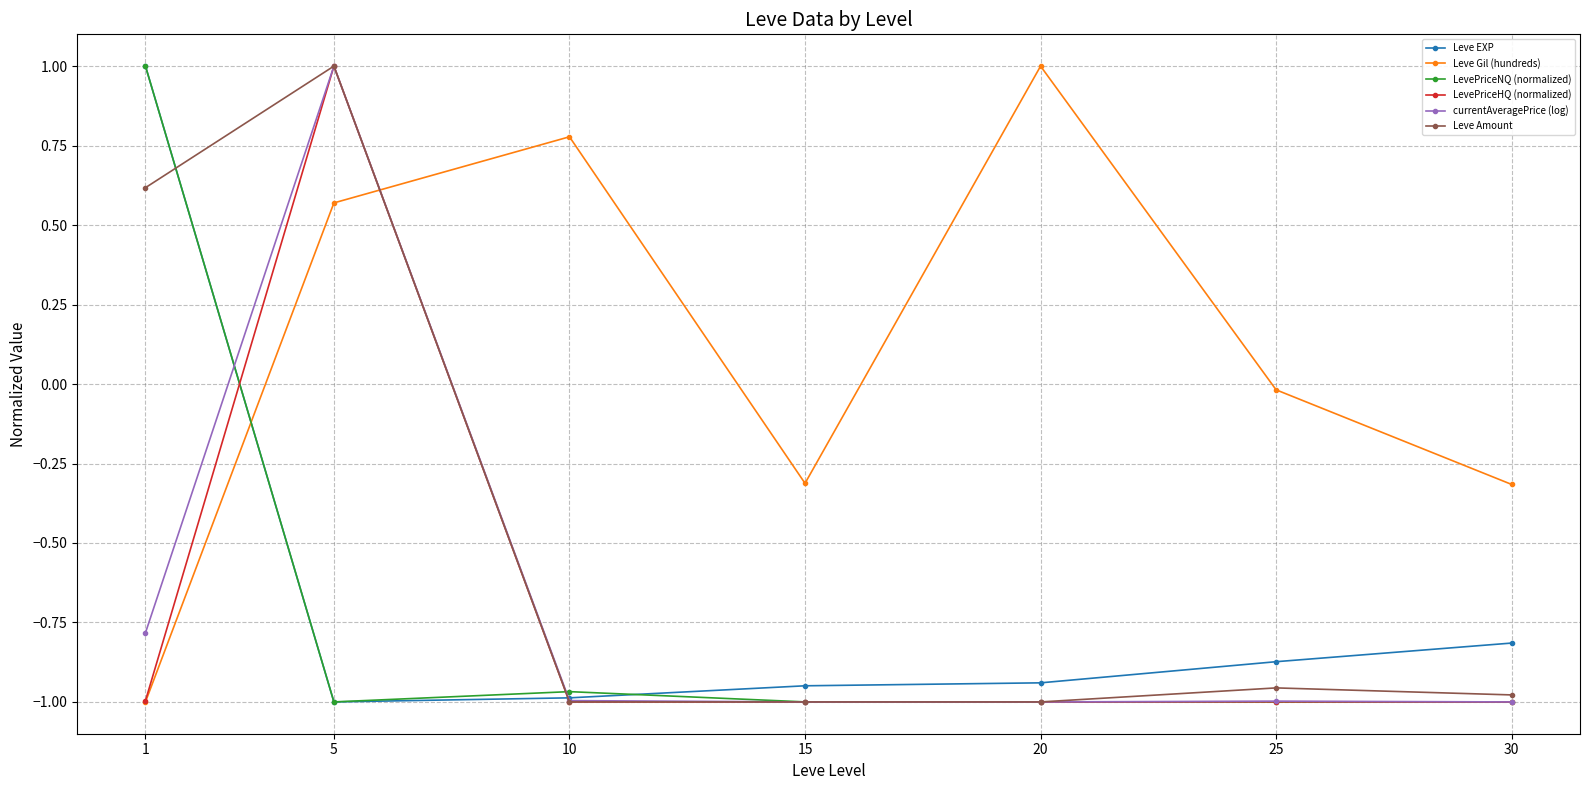

At which label does LevePriceHQ (normalized) first exceed 0?

5